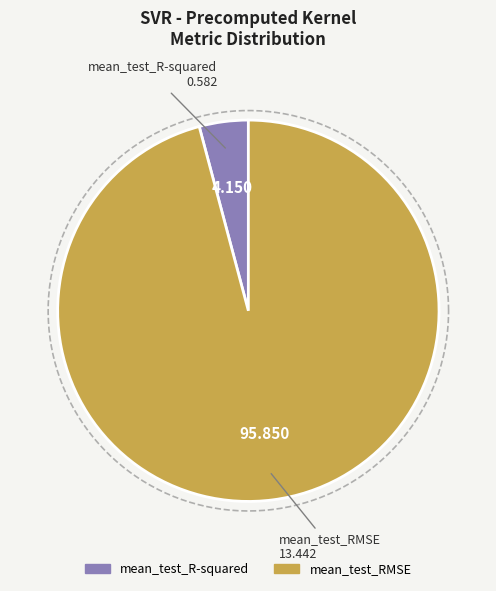

To the nearest percent, what is the difference between the mean_test_R-squared and mean_test_RMSE slice percentages?

92%